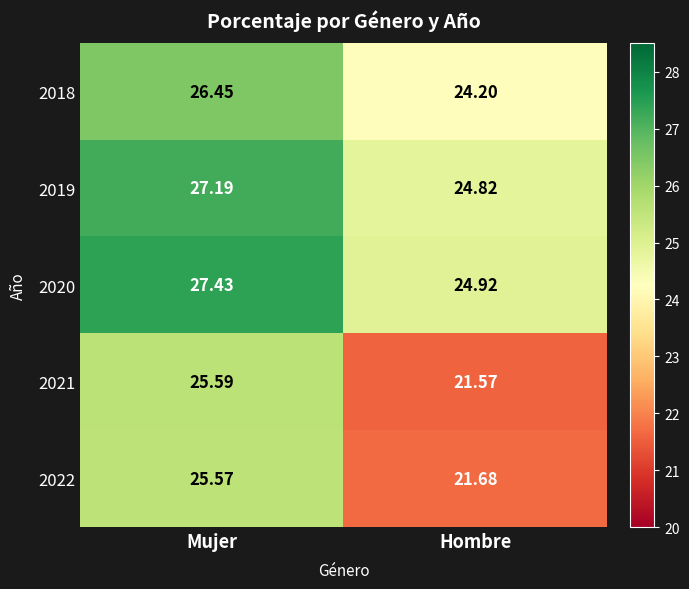

At which label does 2021 first exceed 25?

Mujer